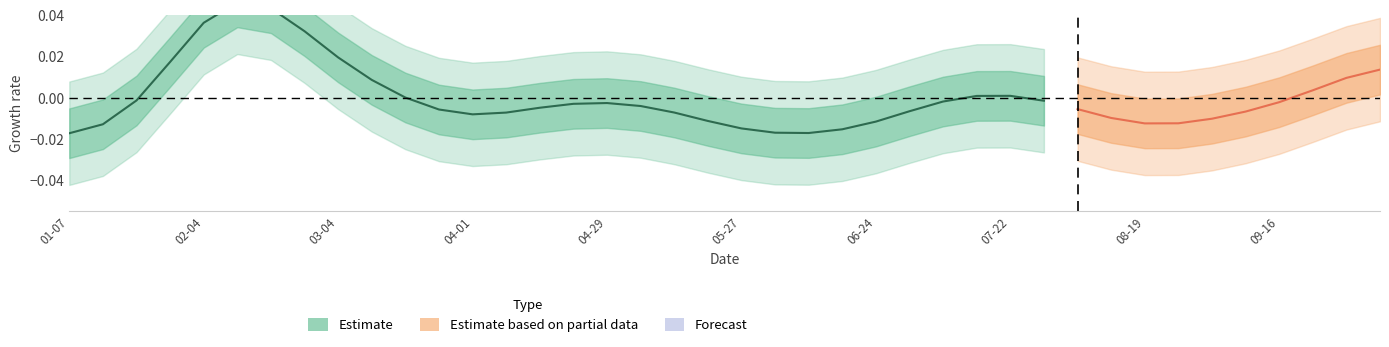

How many interior local valleys (lower than both neighbors) does the data have?

2